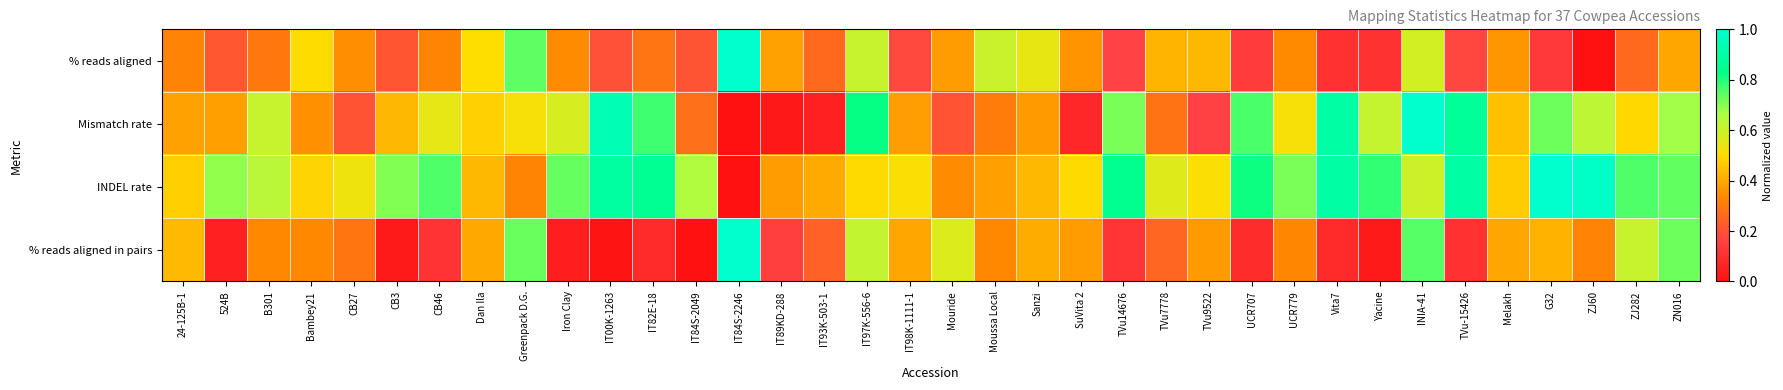

At which category is the sum across all series the highest?

INIA-41